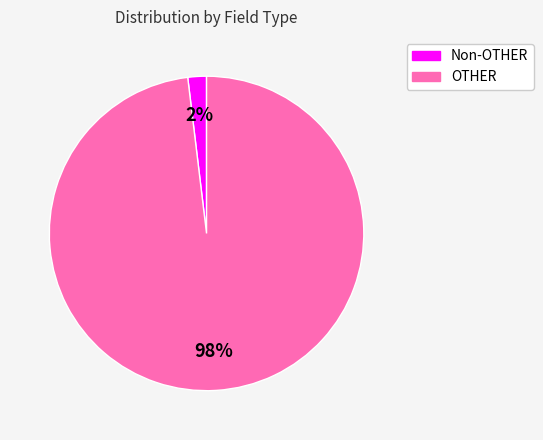

Does any single category account for the majority?

Yes